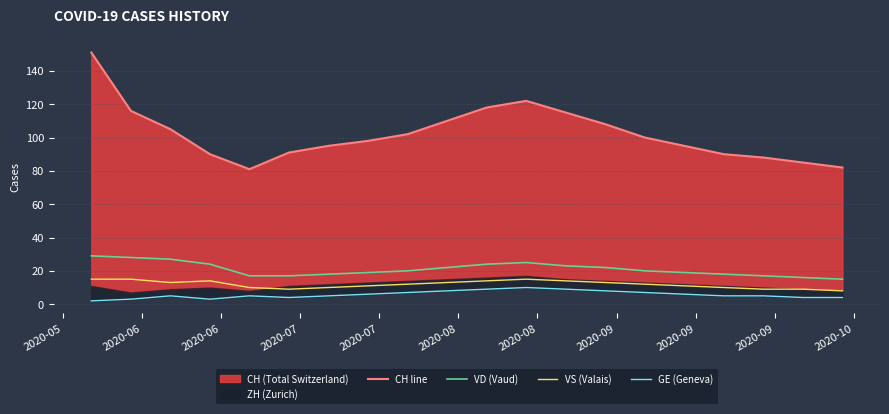

True or false: VS (Valais) and VD (Vaud) cross at least once.

False